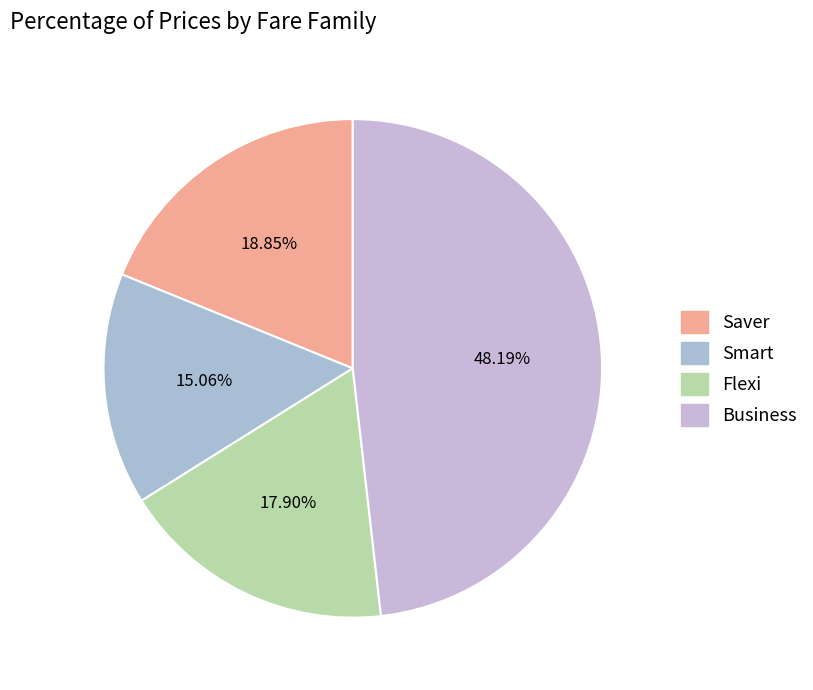

Count the number of slices in the pie.

4